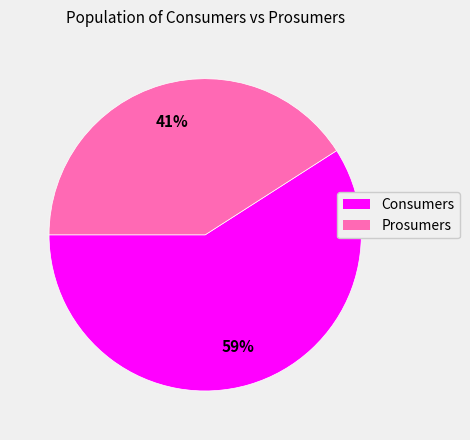

The Prosumers slice represents 41% of the pie. True or false?

True